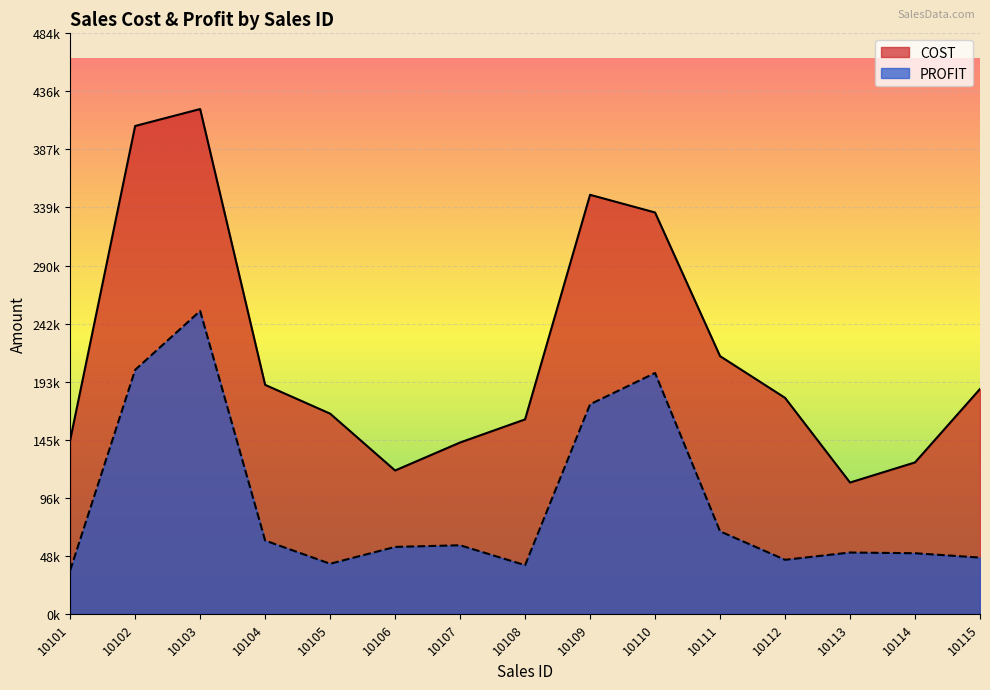

True or false: PROFIT has more than 1 points higher than both neighbors.

True